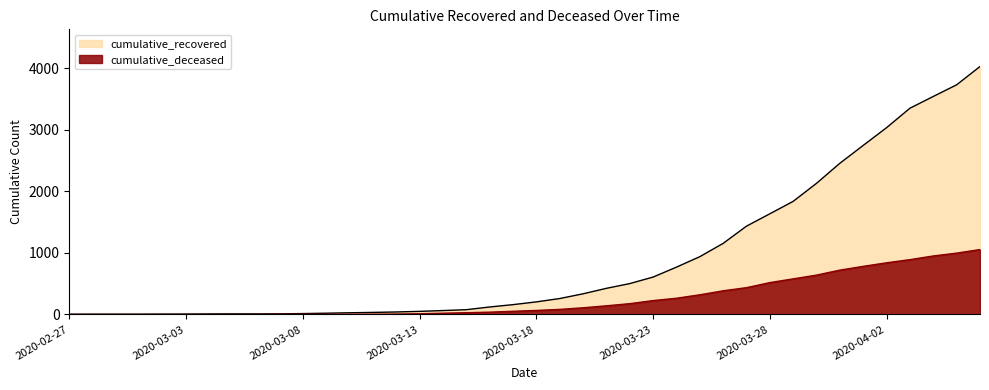

True or false: cumulative_deceased and cumulative_recovered cross at least once.

False